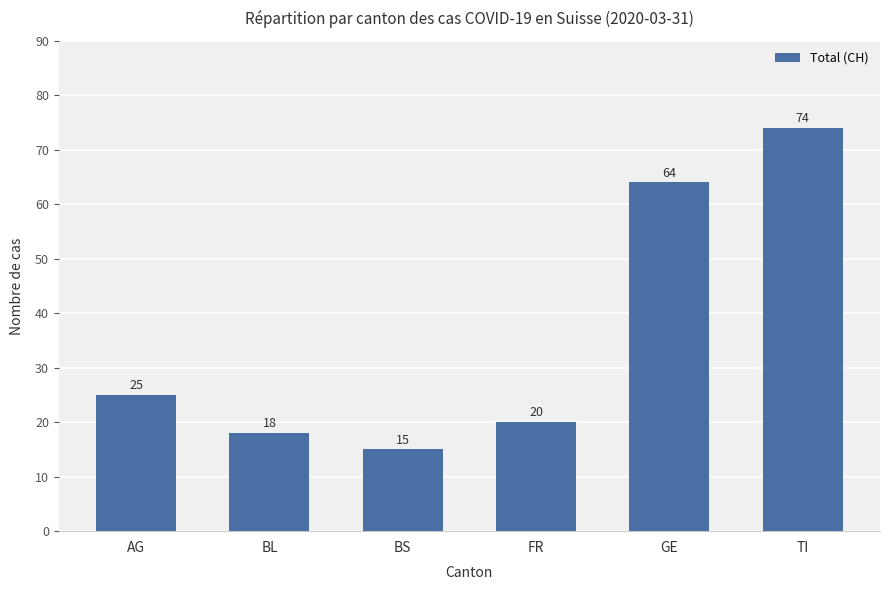

What is the difference between the maximum and minimum values?

59